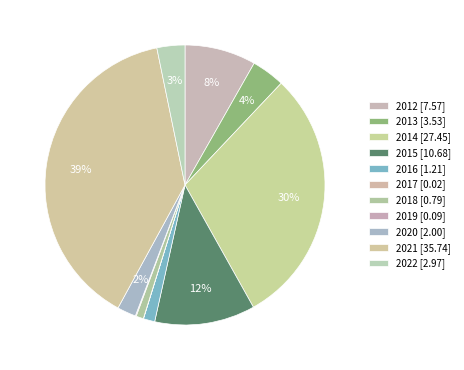

Combined, do 2019 and 2022 account for over 50%?

No